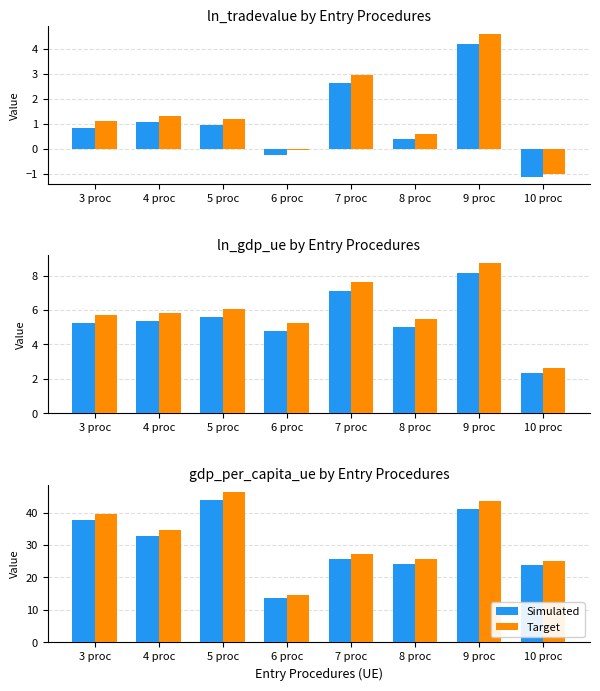

Which series has the widest spread of values?

Target